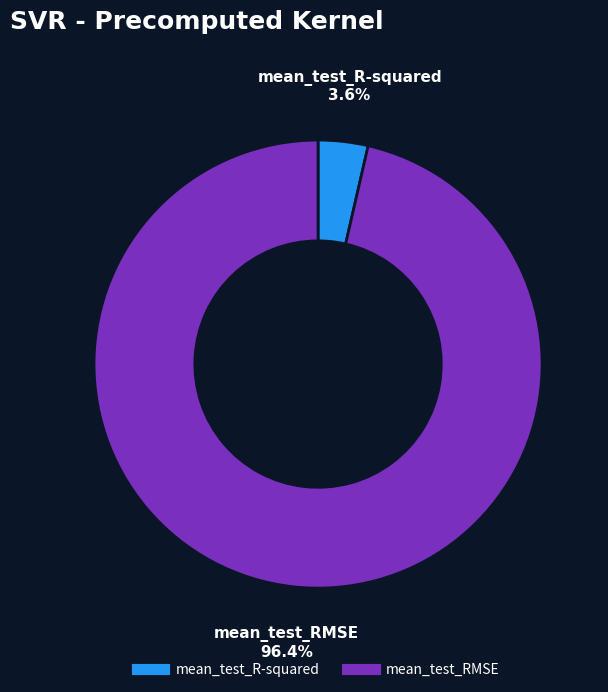

How many slices are in this pie chart?

2